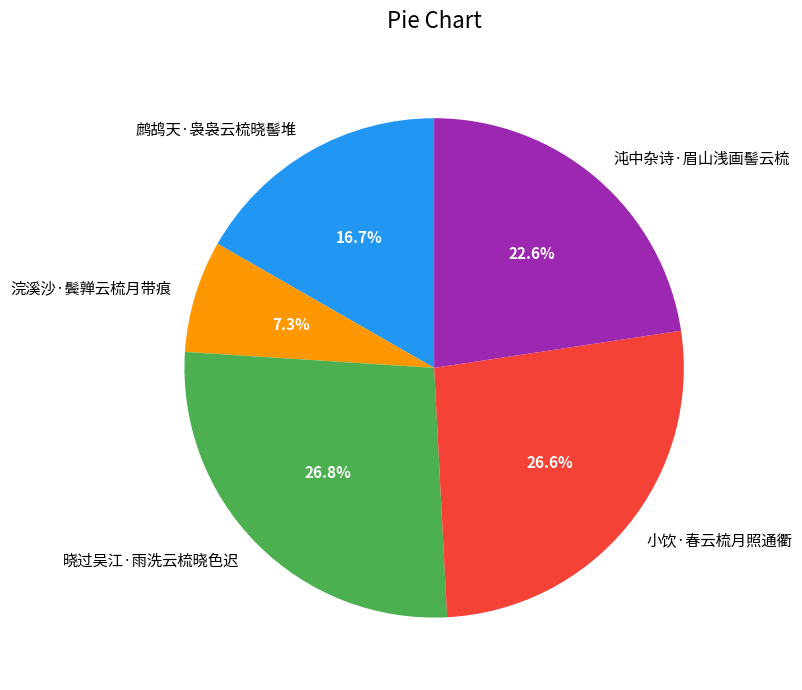

Is the sum of 浣溪沙·鬓亸云梳月带痕 and 小饮·春云梳月照通衢 greater than half?

No